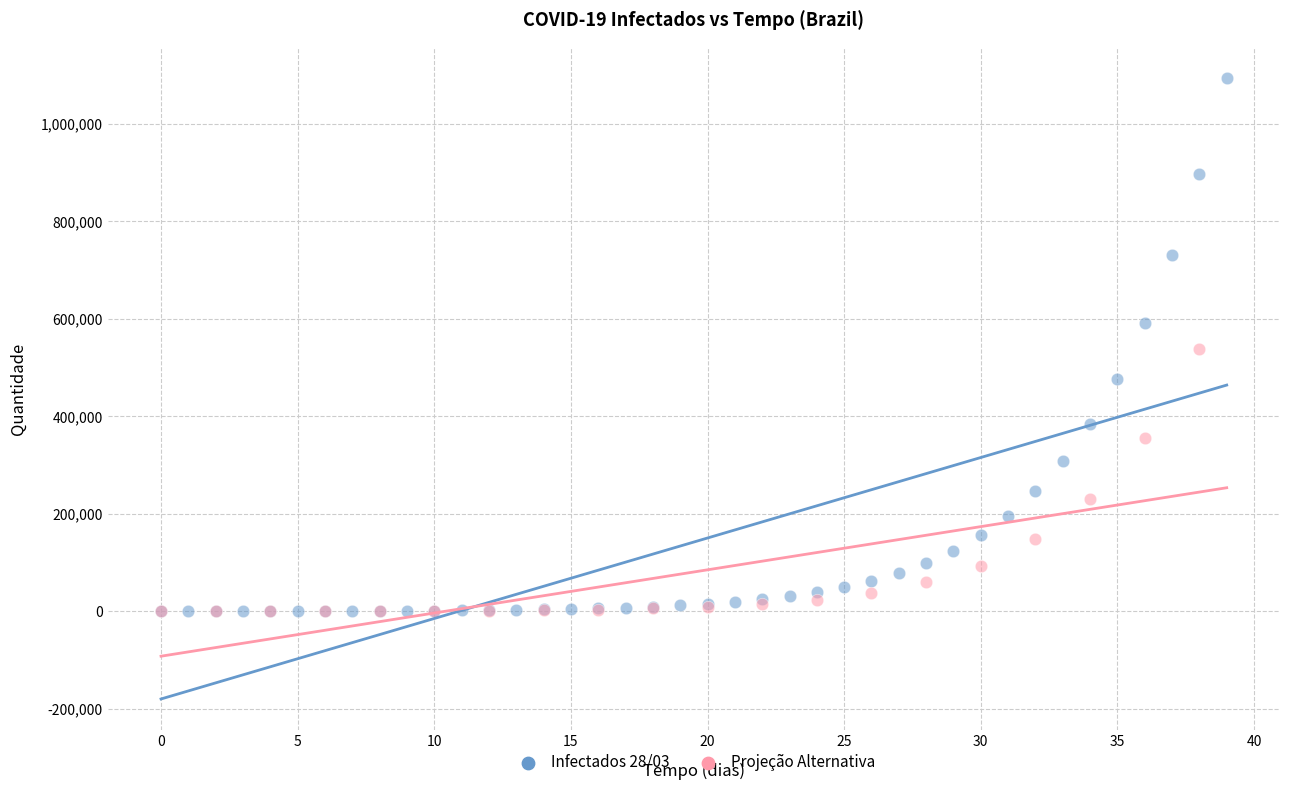

Which series contains the highest Y value?

Infectados 28/03